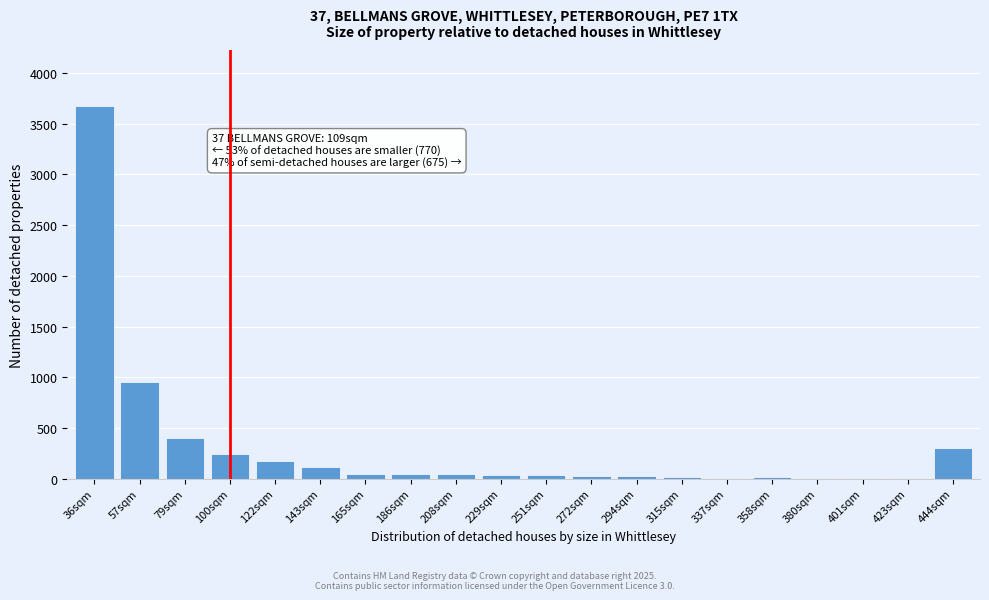

The chart shows a value of 7 at 401sqm. True or false?

True